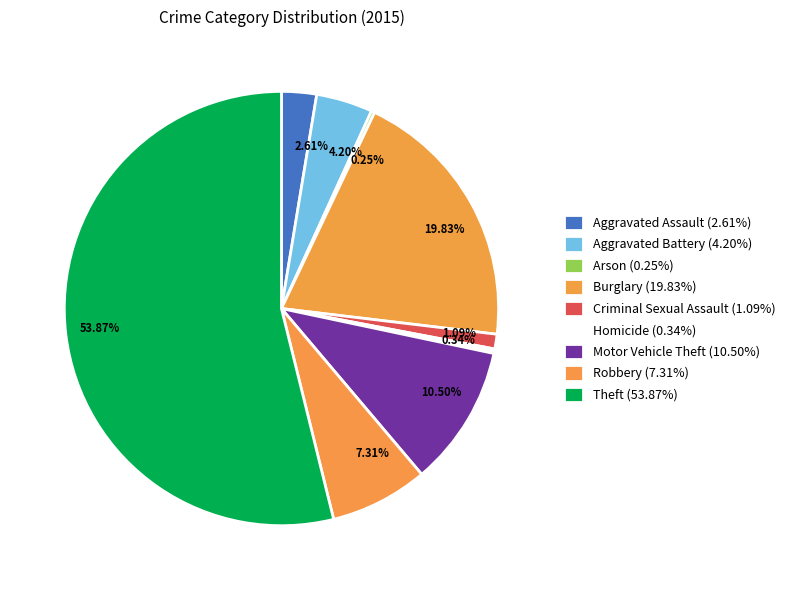

Does 53.87% represent more than half of the total?

Yes